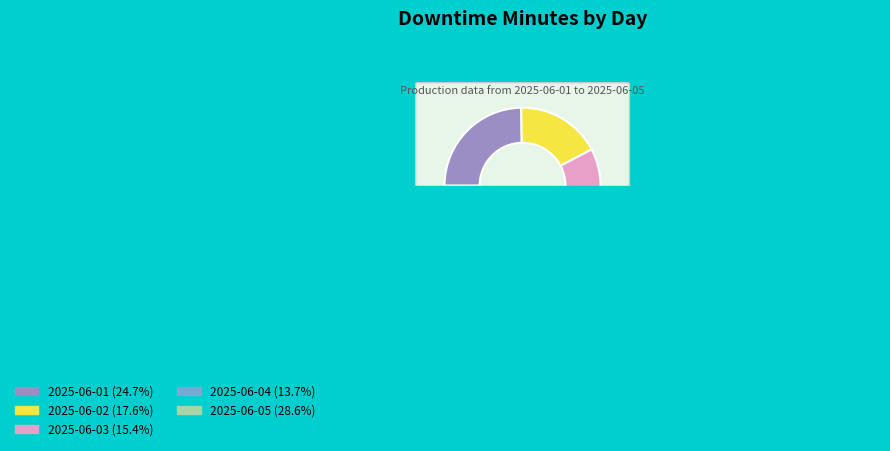

Which slice is the largest?

2025-06-05